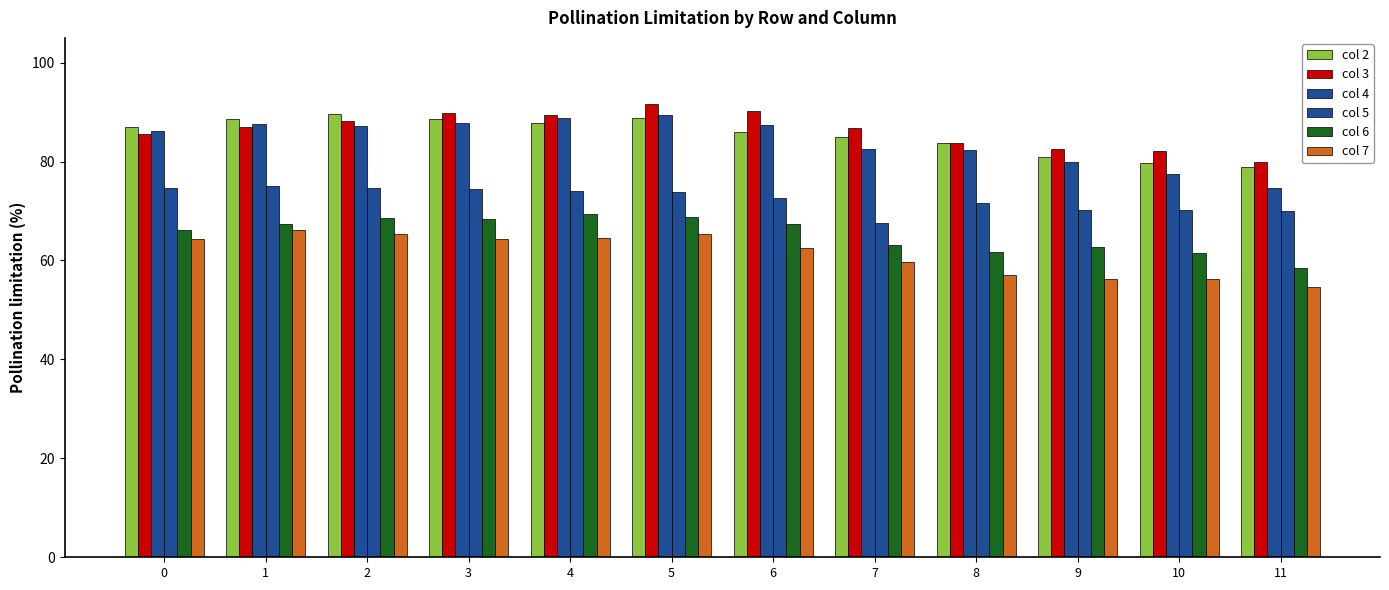

How many data points does each series have?

12